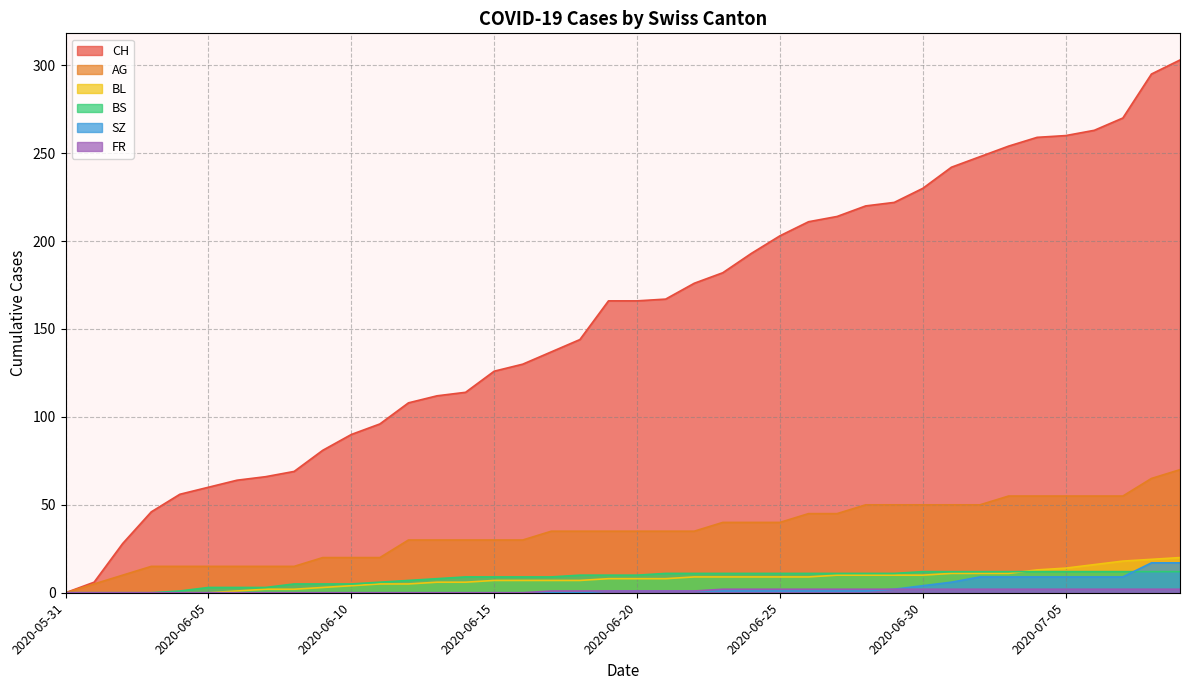

True or false: BL and BS cross at least once.

True